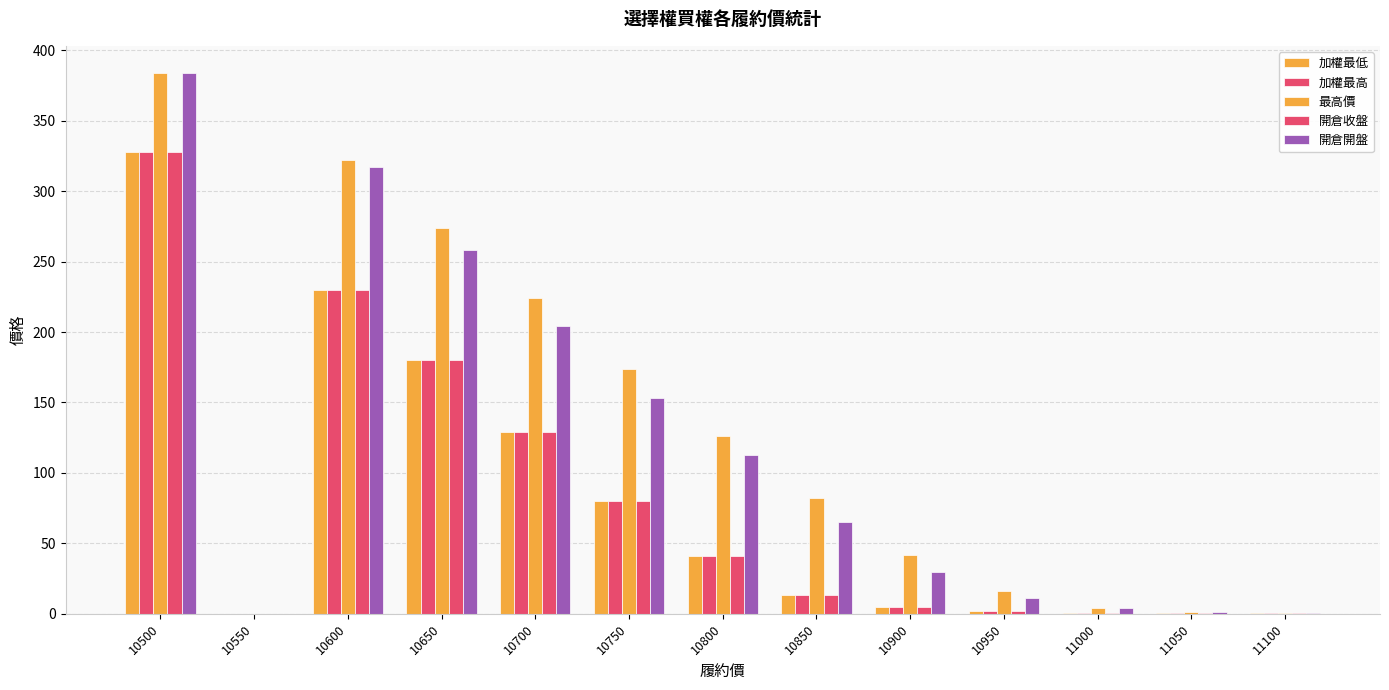

How many data points does each series have?

13